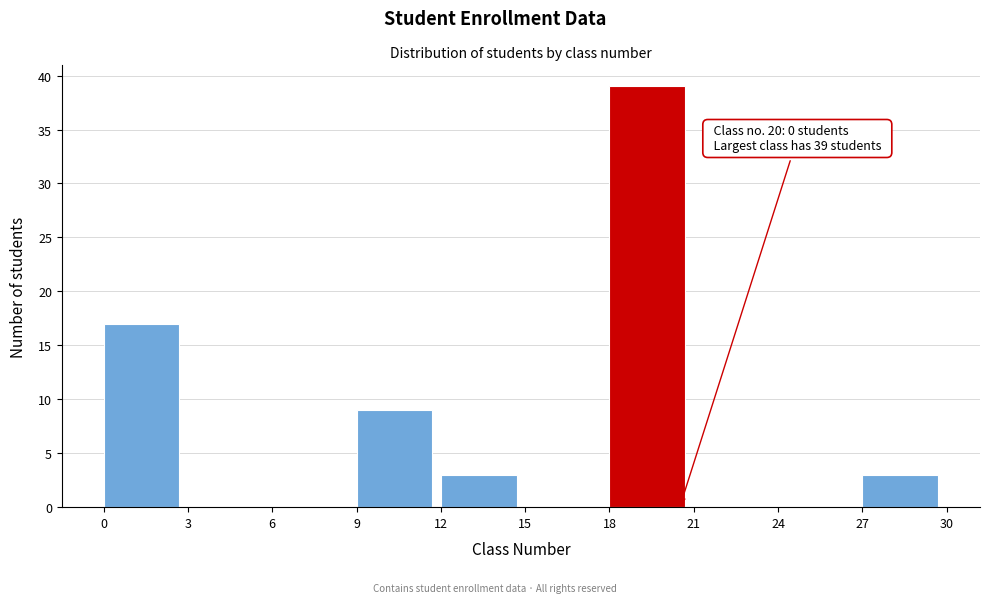

Over which range of the x-axis is the bar tallest?

18 to 21